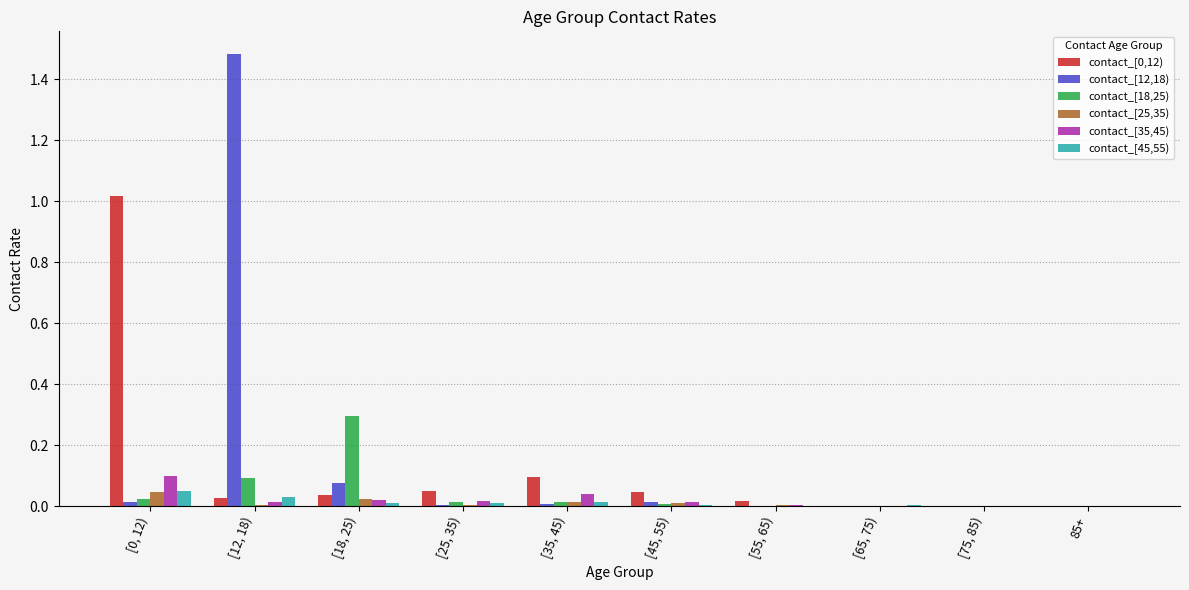

At which category is the sum across all series the highest?

[12, 18)